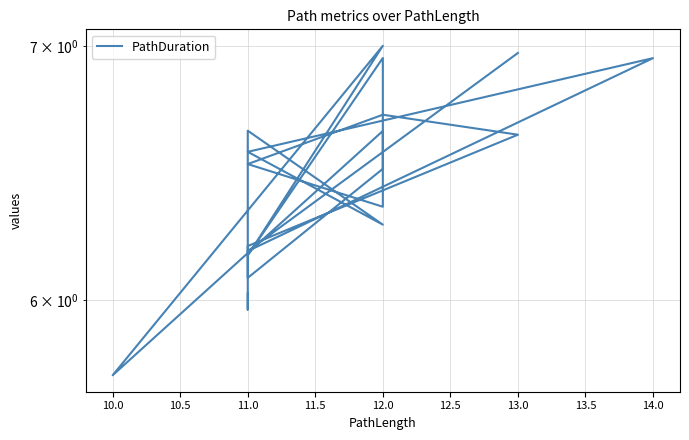

The value at 11.0 is 6.2. True or false?

True